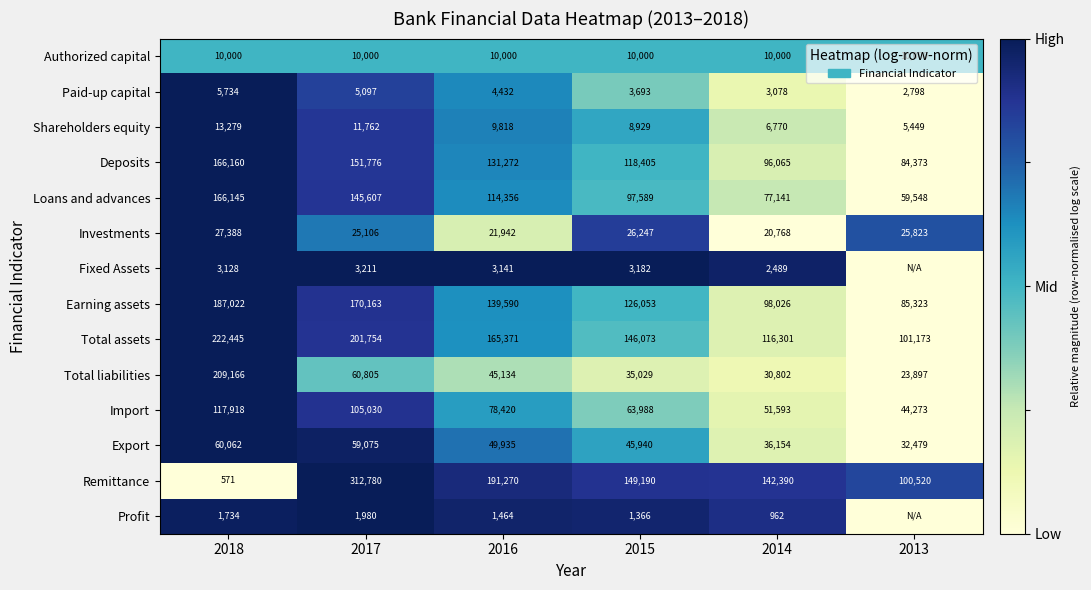

Is it true that Deposits equals 96065 at 2014?

True